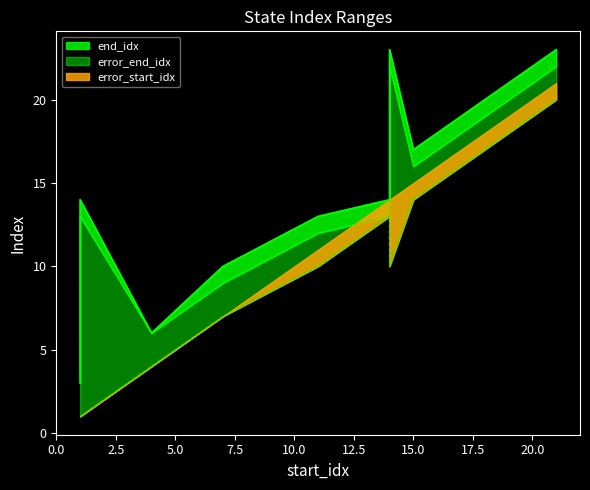

What is the value of the error_end_idx point at the 5th from the left?

13